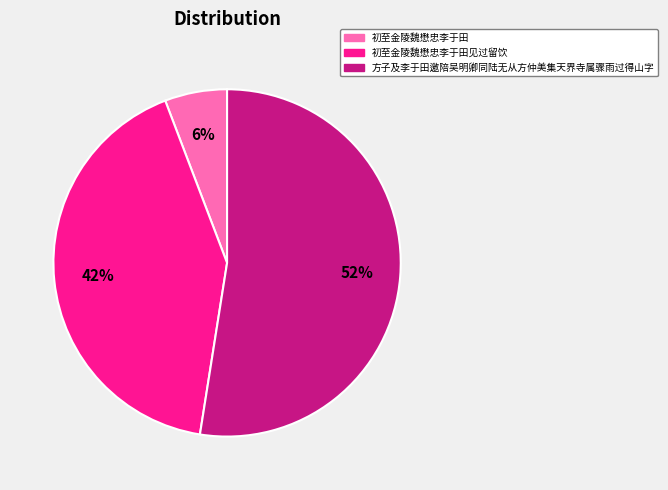

To the nearest percent, what portion does 初至金陵魏懋忠李于田 represent?

6%